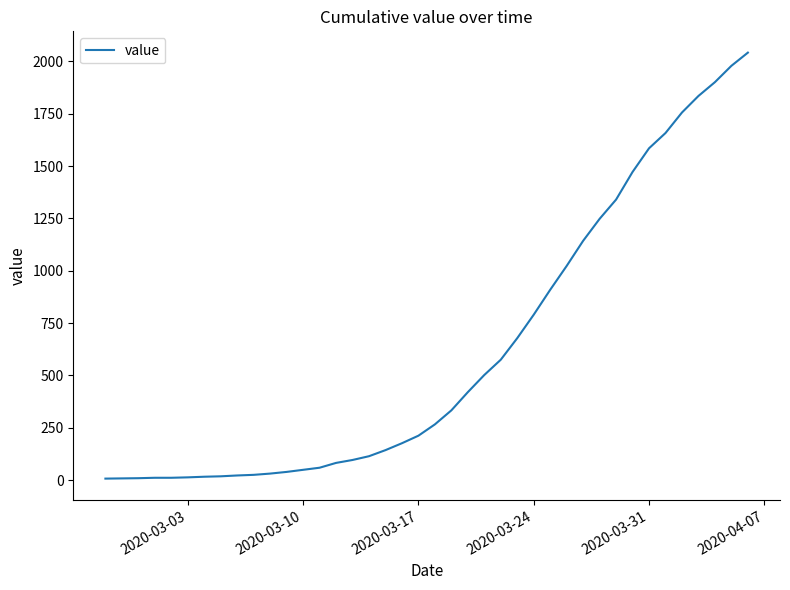

What is the difference between the maximum and minimum values?

2035